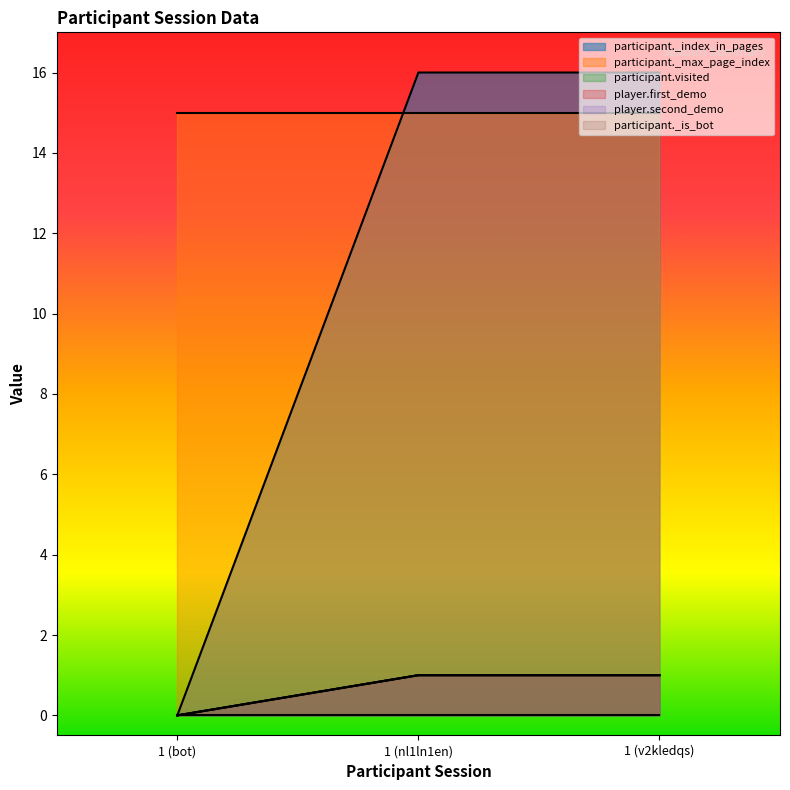

Which category has the lowest value across all series?

1 (bot)